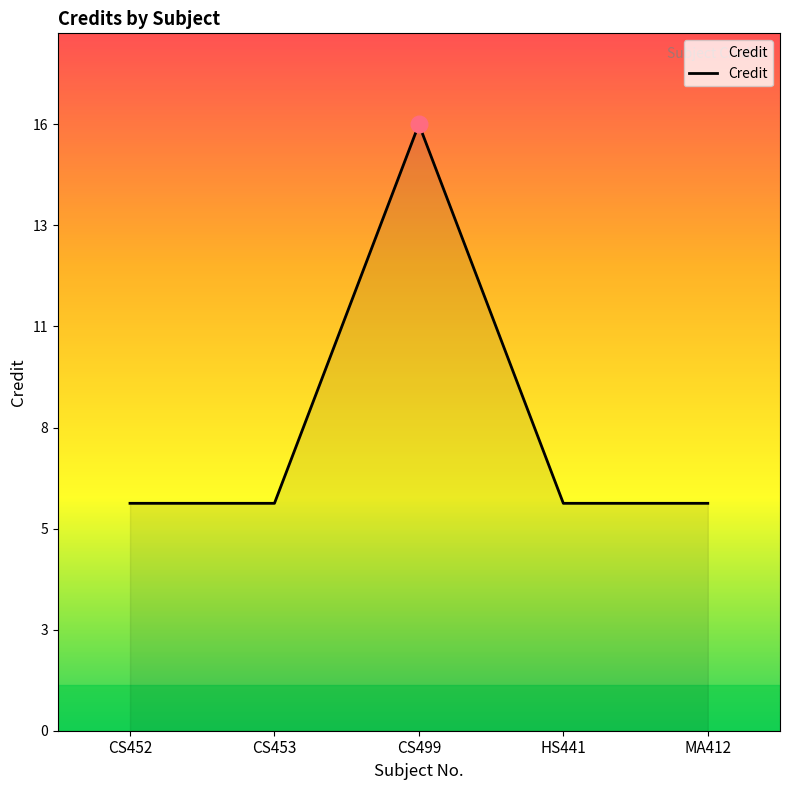

At which label is the value closest to 11?

CS452